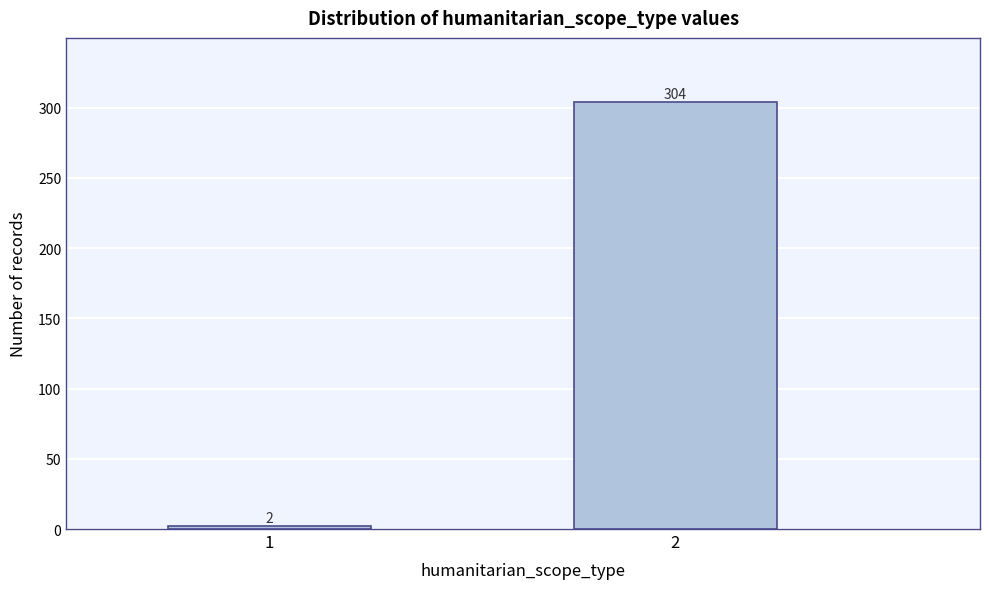

Reading left to right, transcribe all the data shown in this chart.

1=2	2=304